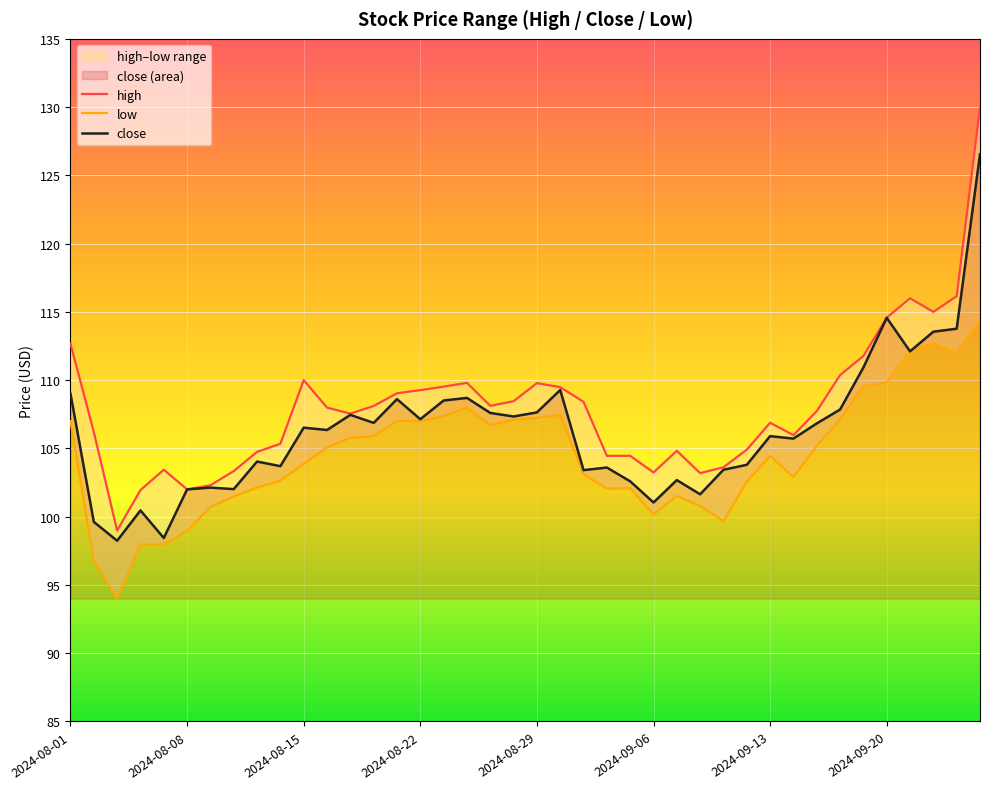

At which category is the sum across all series the highest?

39